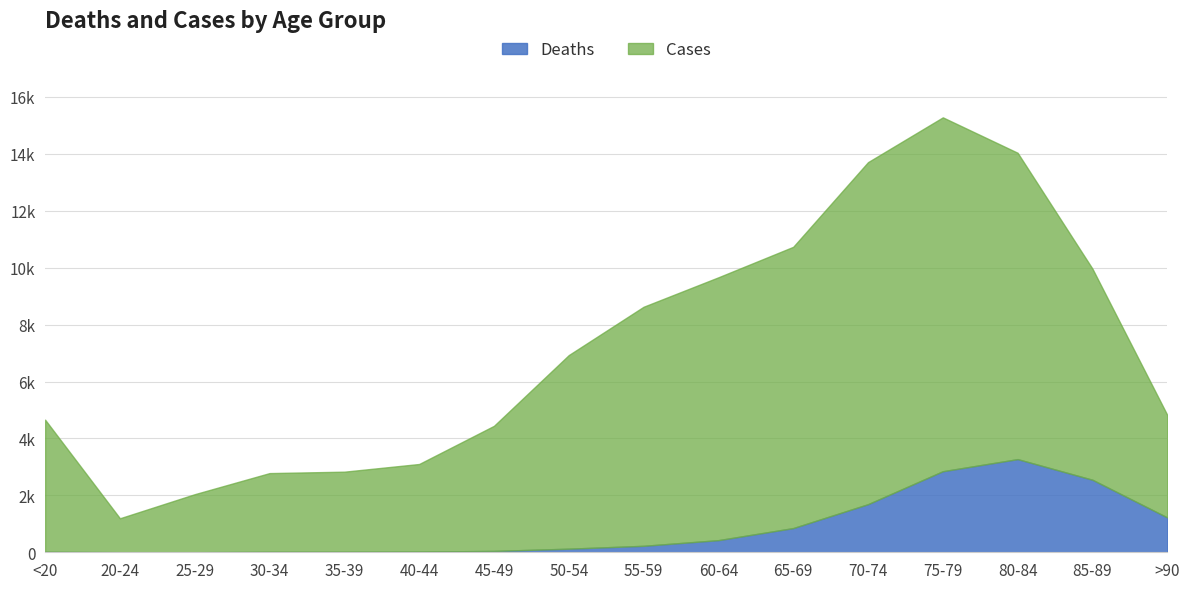

How many lines are shown in the chart?

2